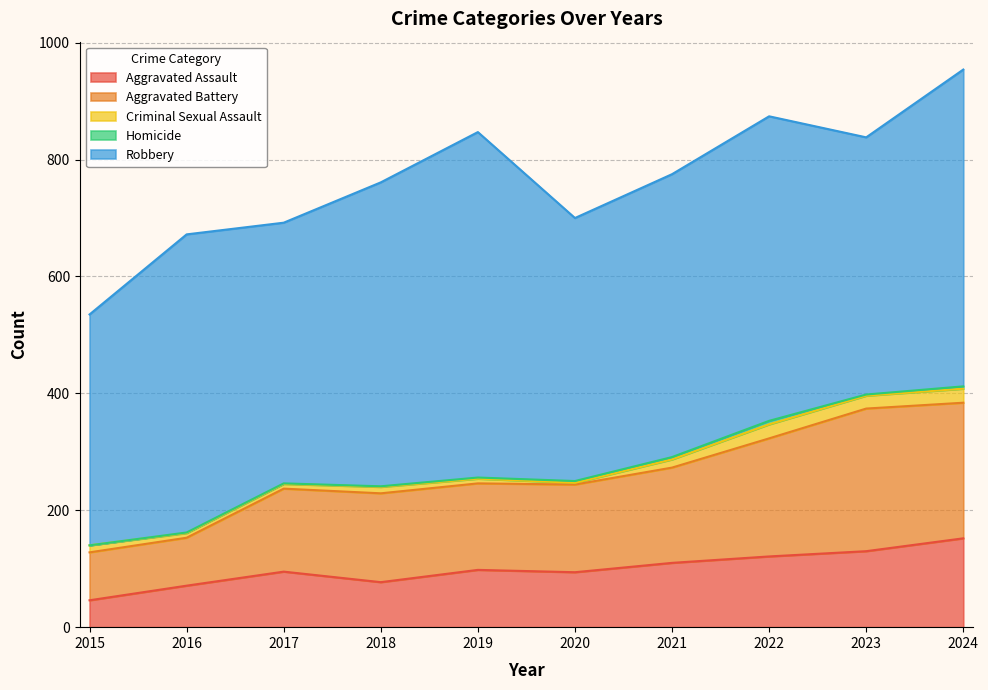

Reading left to right, transcribe all the data shown in this chart.

Aggravated Assault: 46	71	95	77	98	94	110	121	130	152
Aggravated Battery: 82	82	142	152	148	150	163	202	244	232
Criminal Sexual Assault: 12	8	8	11	8	3	14	24	22	24
Homicide: 0	1	1	1	2	3	4	6	2	4
Robbery: 395	510	446	520	591	450	484	521	440	542